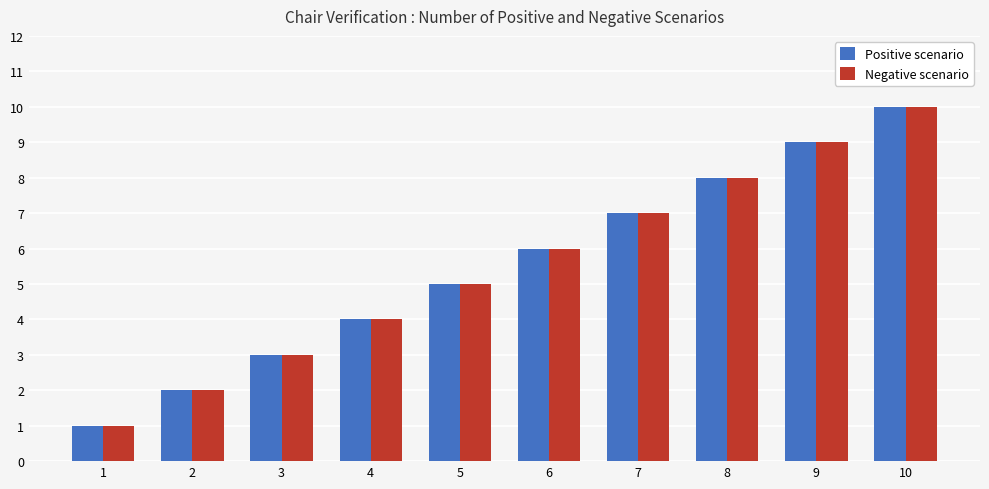

What is the minimum value for Positive scenario?

1